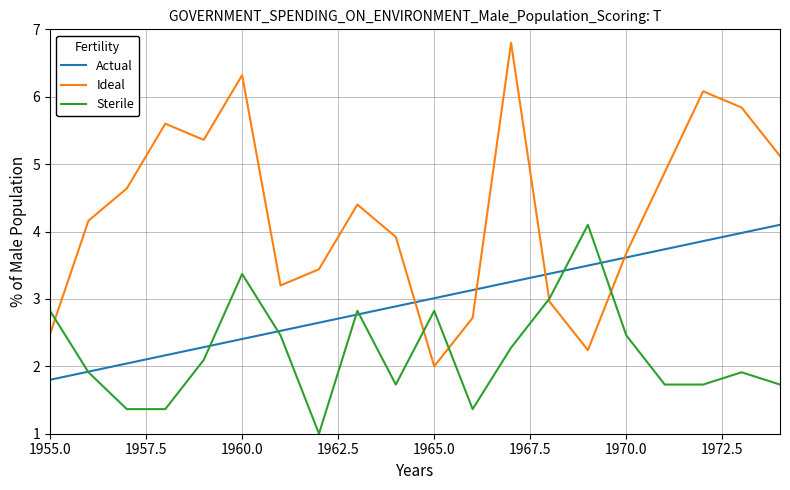

After their last crossing, which series has the higher values: Ideal or Actual?

Ideal